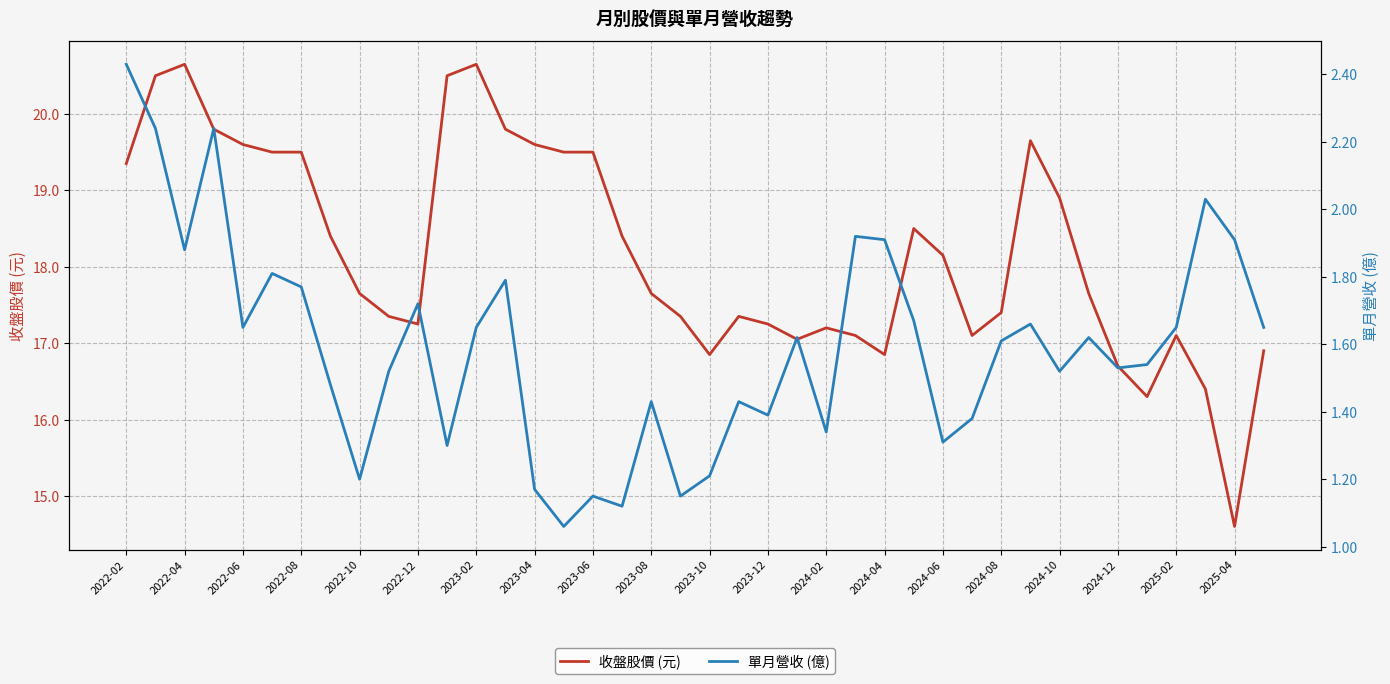

What is the smallest value displayed?

1.1